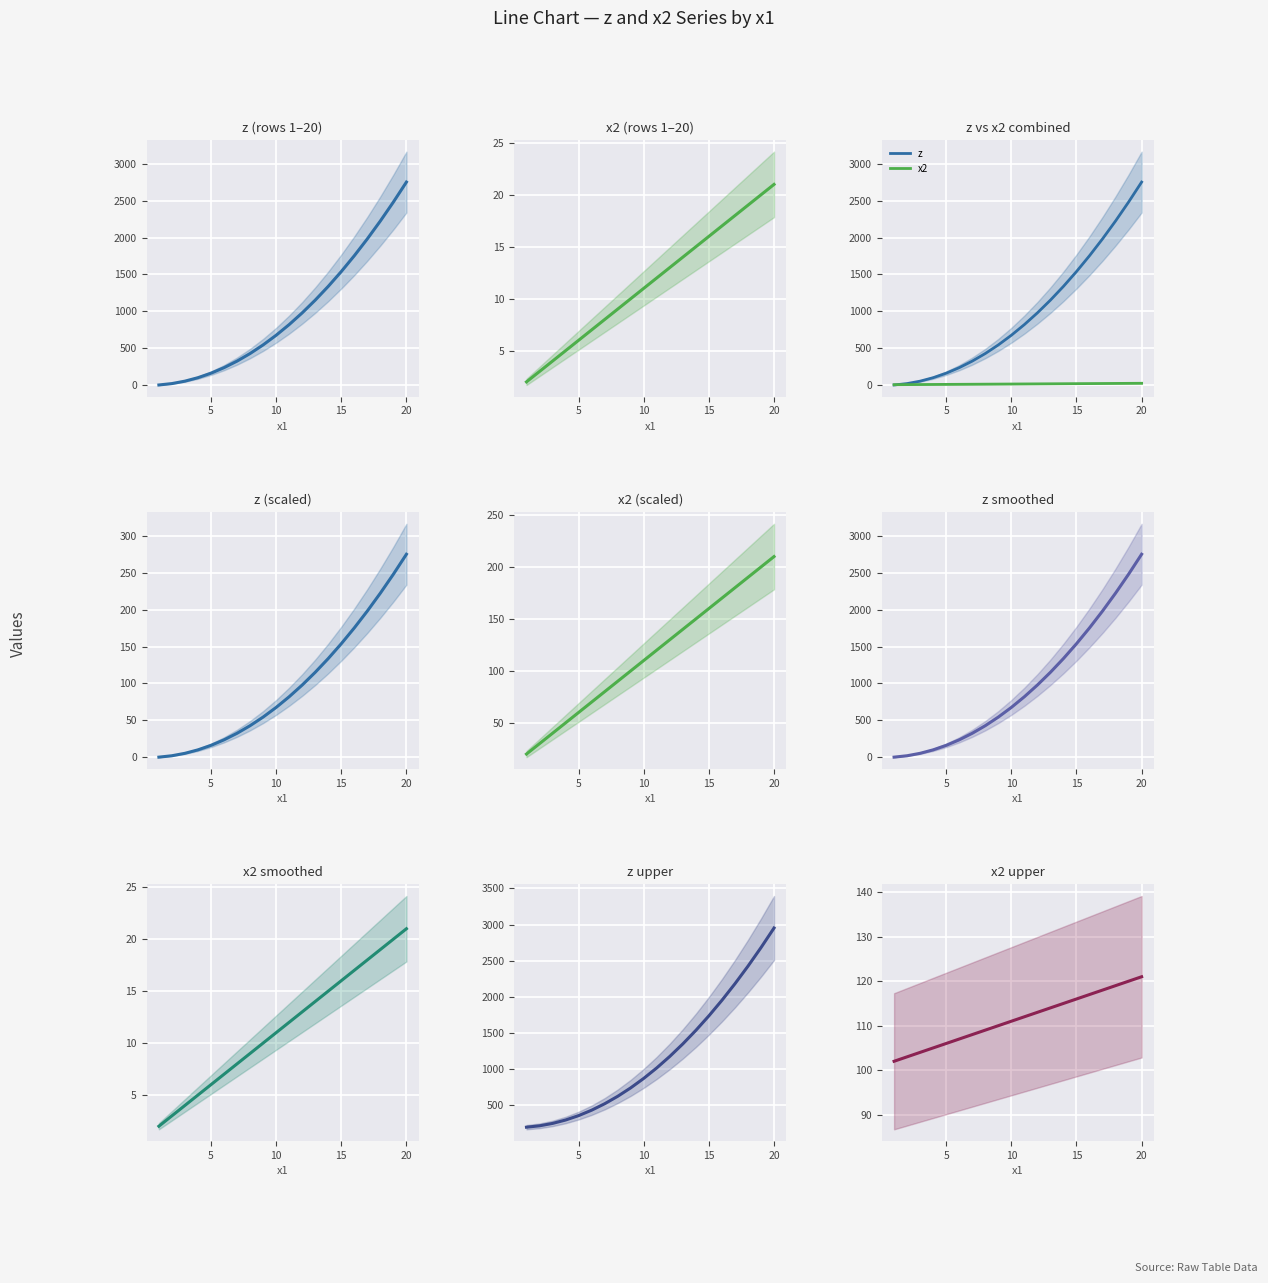

What is the average value of the x2 series?

12